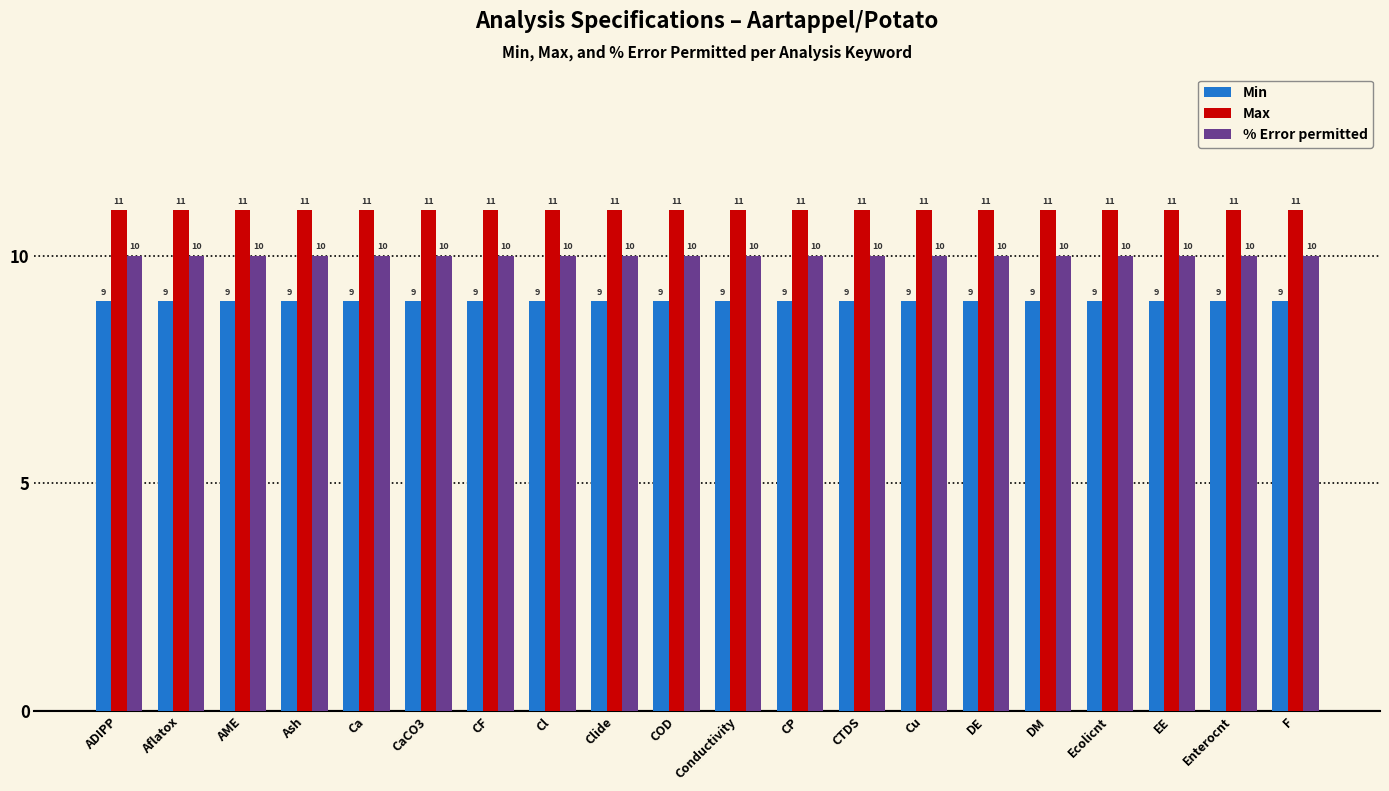

Rank the series by their average value, from highest to lowest.

Max, % Error permitted, Min